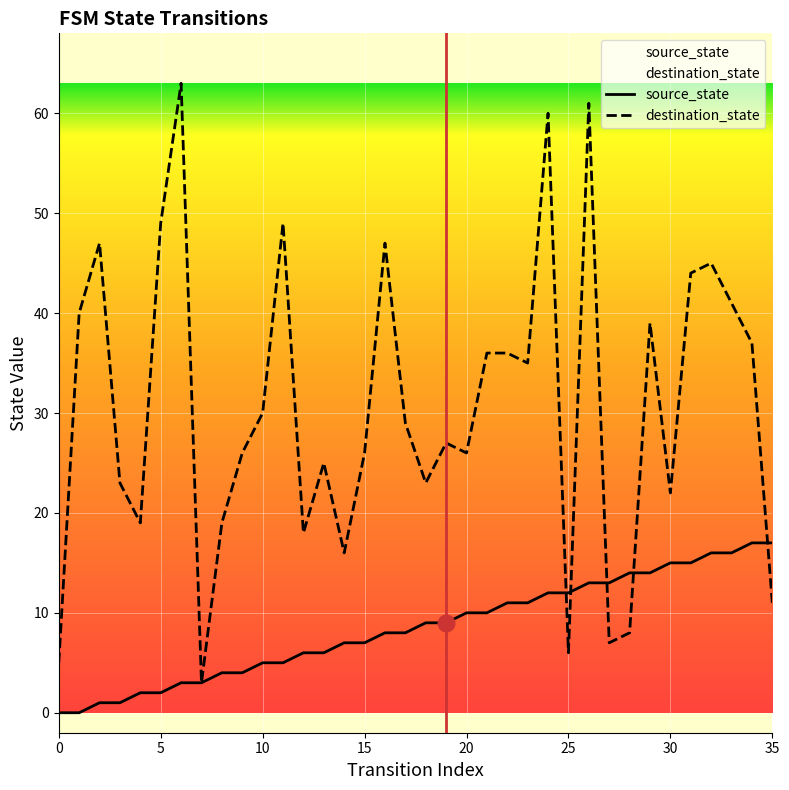

At which label is destination_state closest to 33?

23